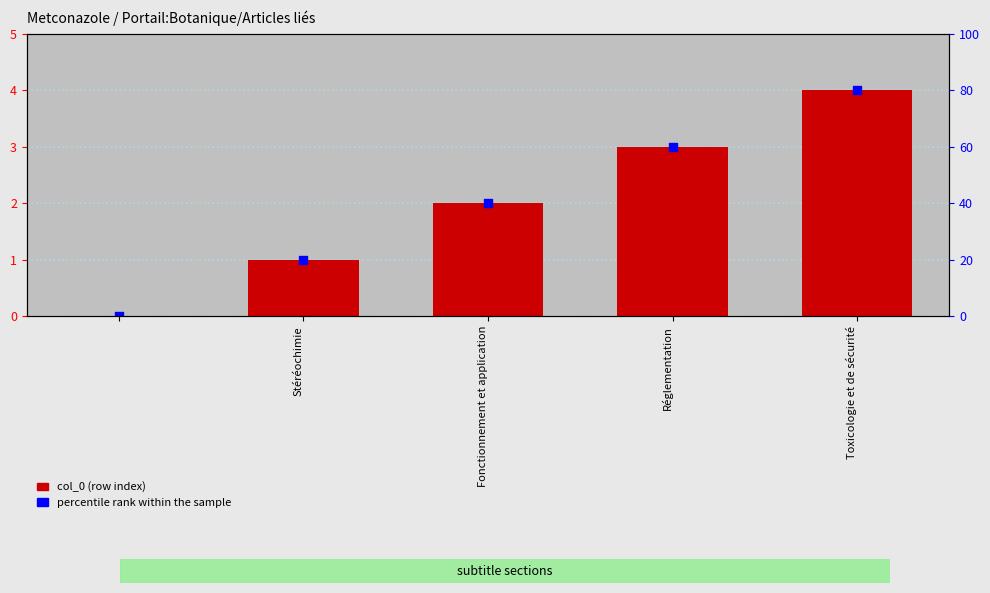

Is the value of col_0 (row index) at Fonctionnement et application greater than the value of percentile rank within the sample at Réglementation?

No